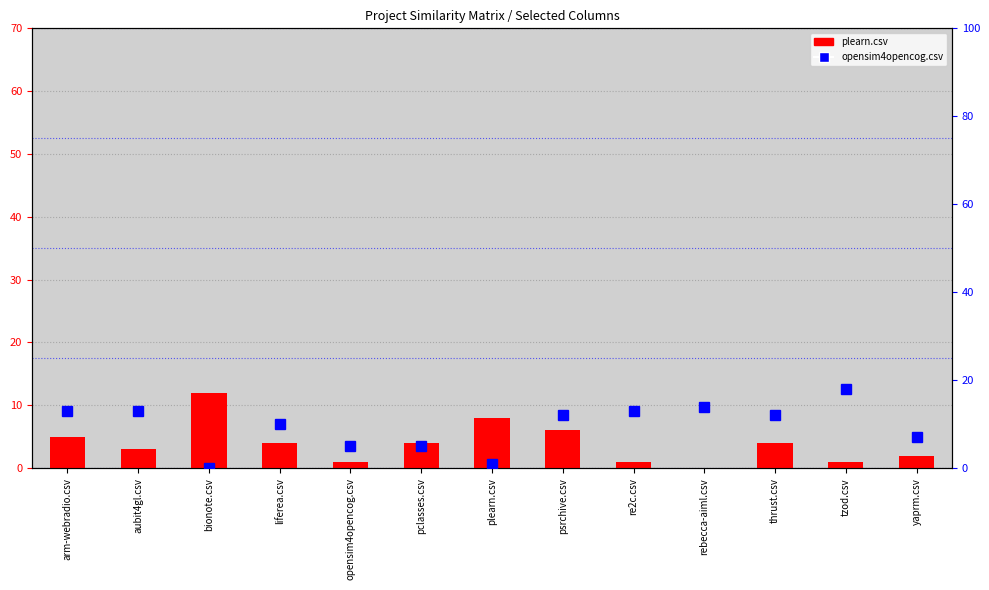

Which series changed the most between arm-webradio.csv and yaprm.csv?

opensim4opencog.csv